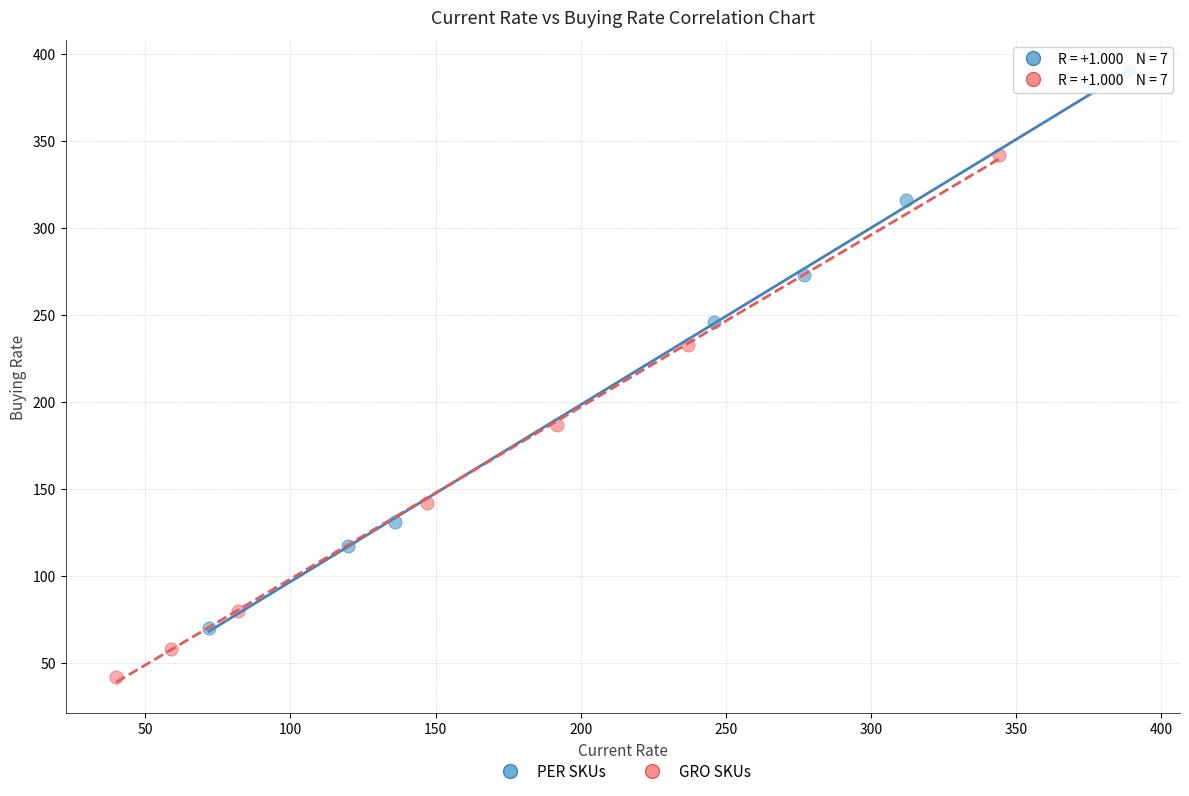

Which series reaches the maximum Y coordinate?

PER SKUs